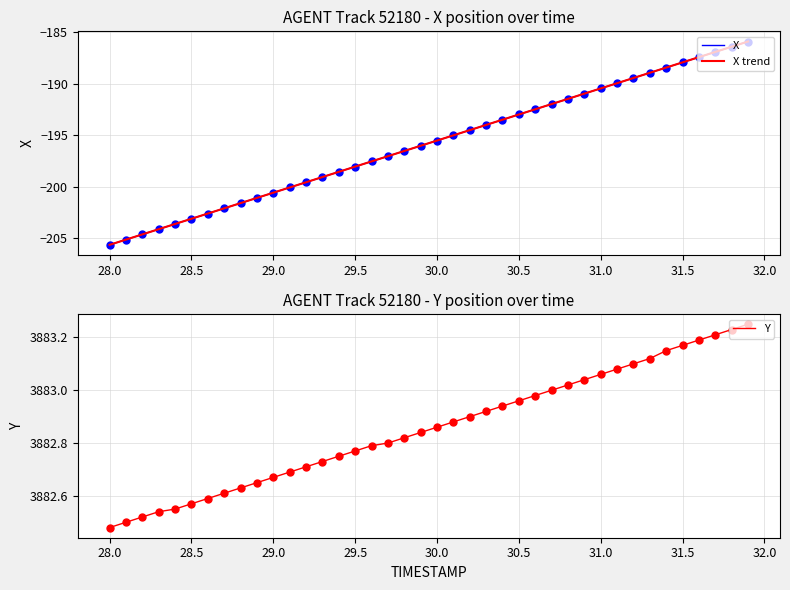

What is the maximum value shown in the chart?

3883.2